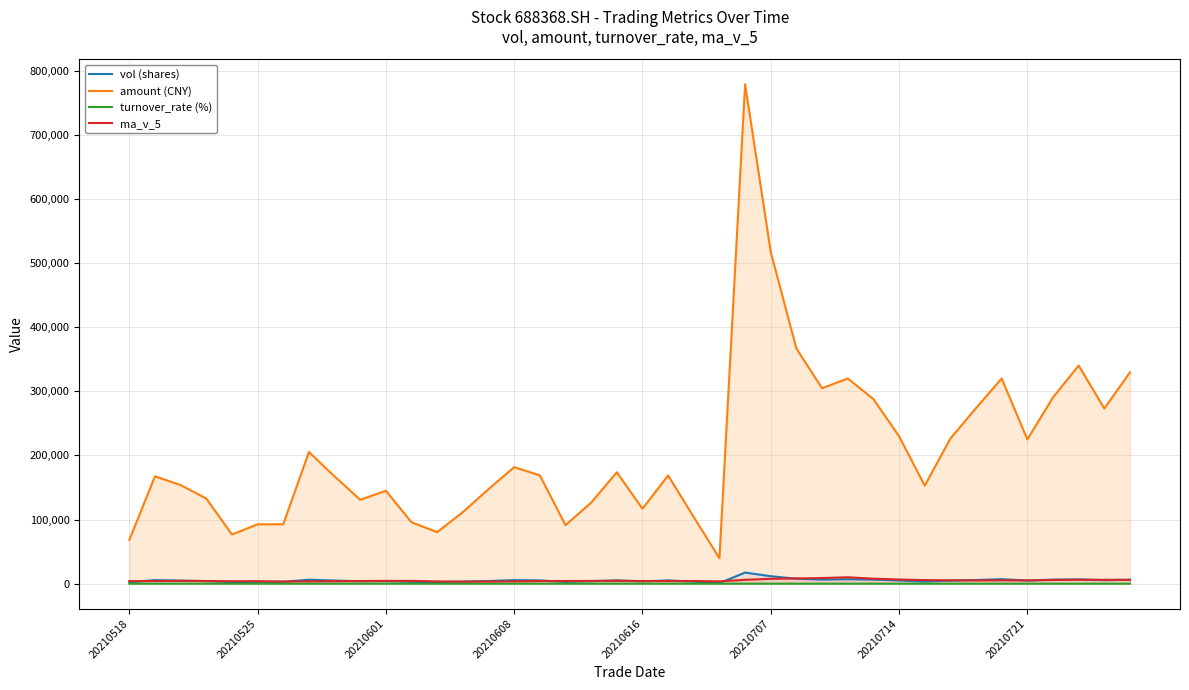

How many lines are shown in the chart?

4